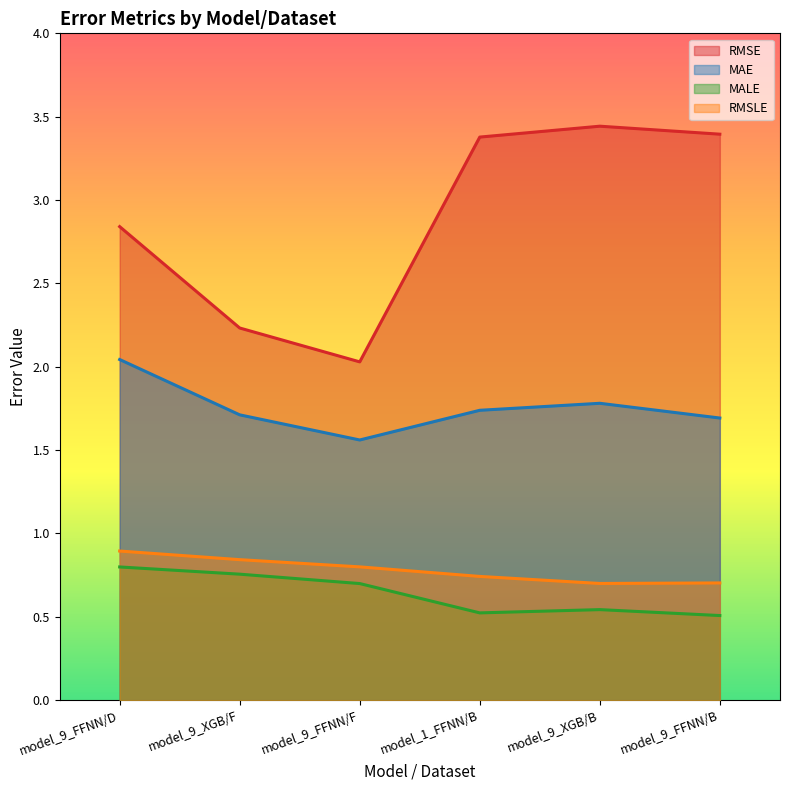

In MAE, how many points are lower than both neighbors (excluding endpoints)?

1